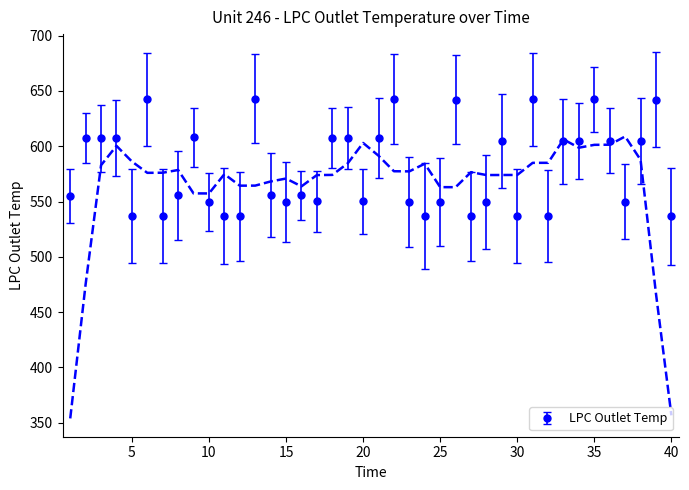

At which label is the value closest to 589?

33